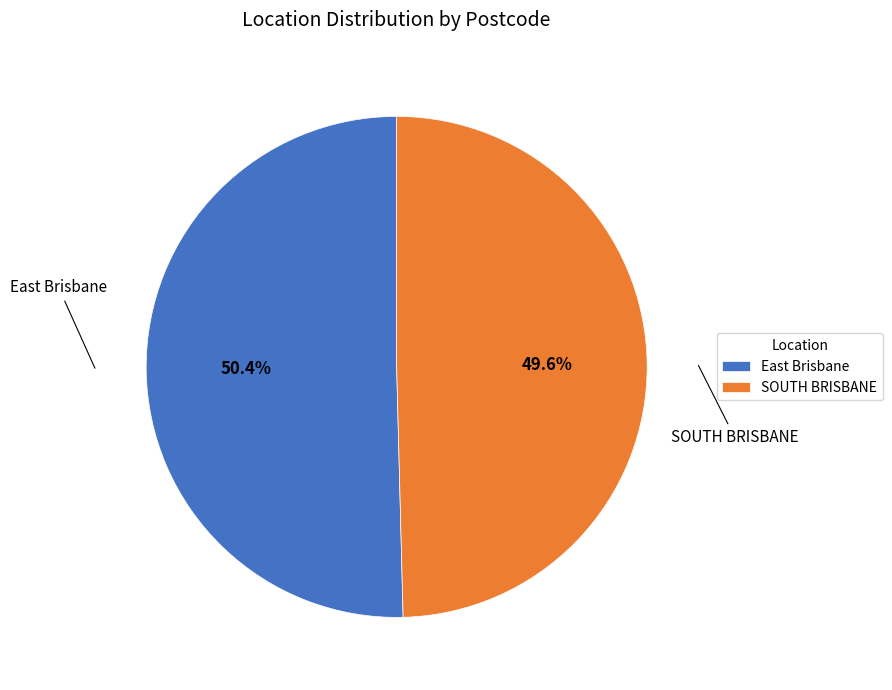

Do East Brisbane and SOUTH BRISBANE together represent more than half of the pie?

Yes